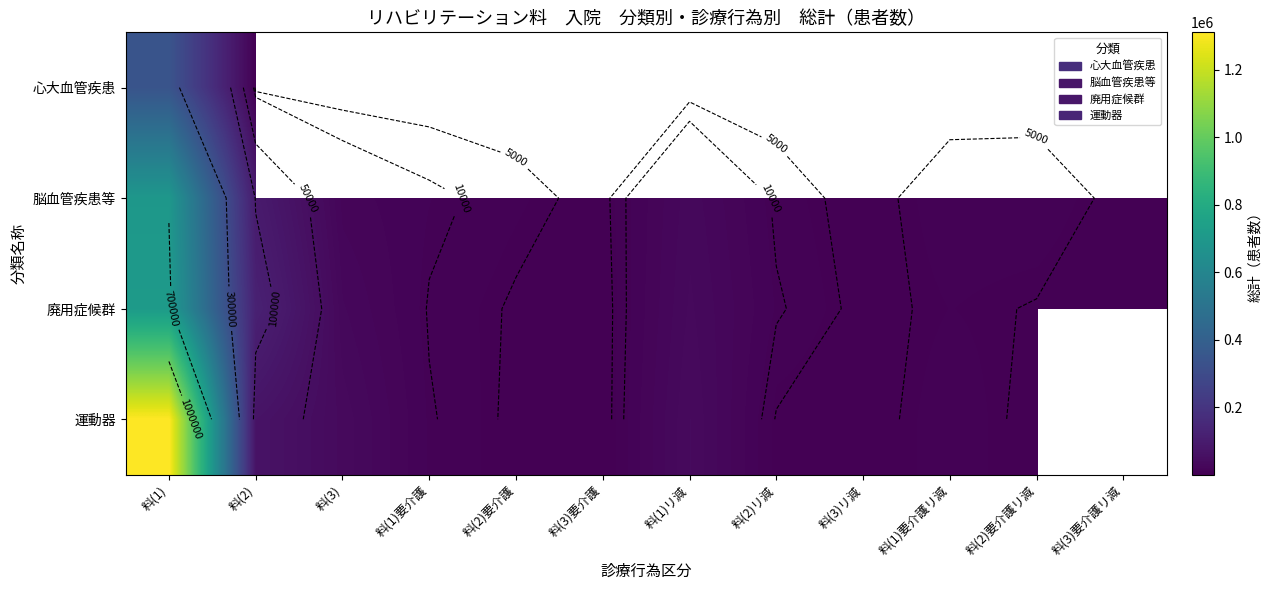

The value of 脳血管疾患等 at 料(1) is 695290.0. True or false?

True